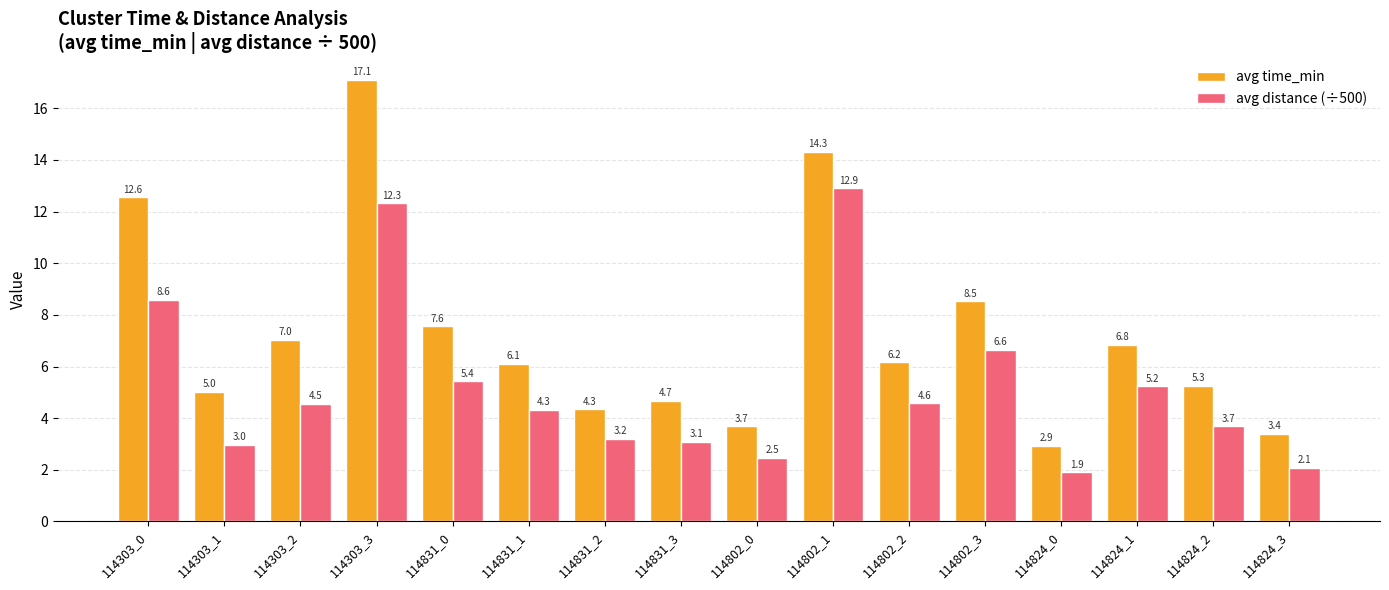

What is the total value across all series at 114303_3?

29.4